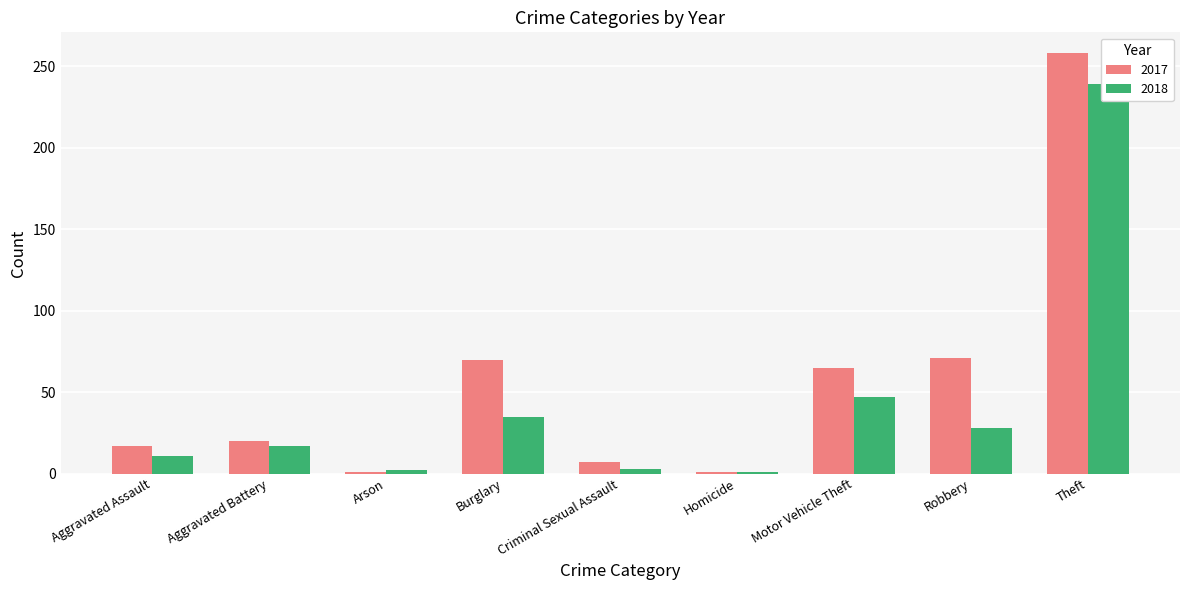

What is the value of the 2018 bar at the 7th from the left?

47